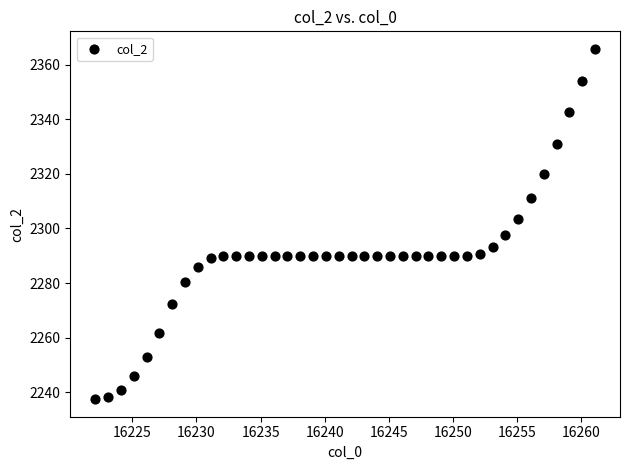

What is the range of X values (max minus min)?

39.0